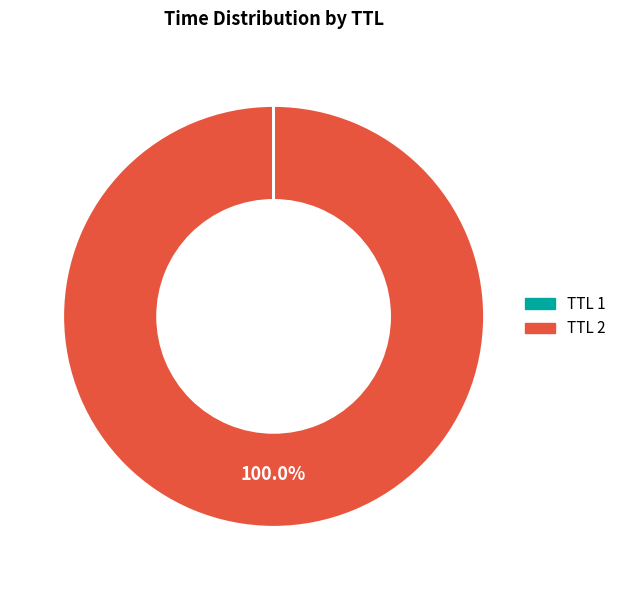

Which slice represents more than half of the pie?

TTL 2